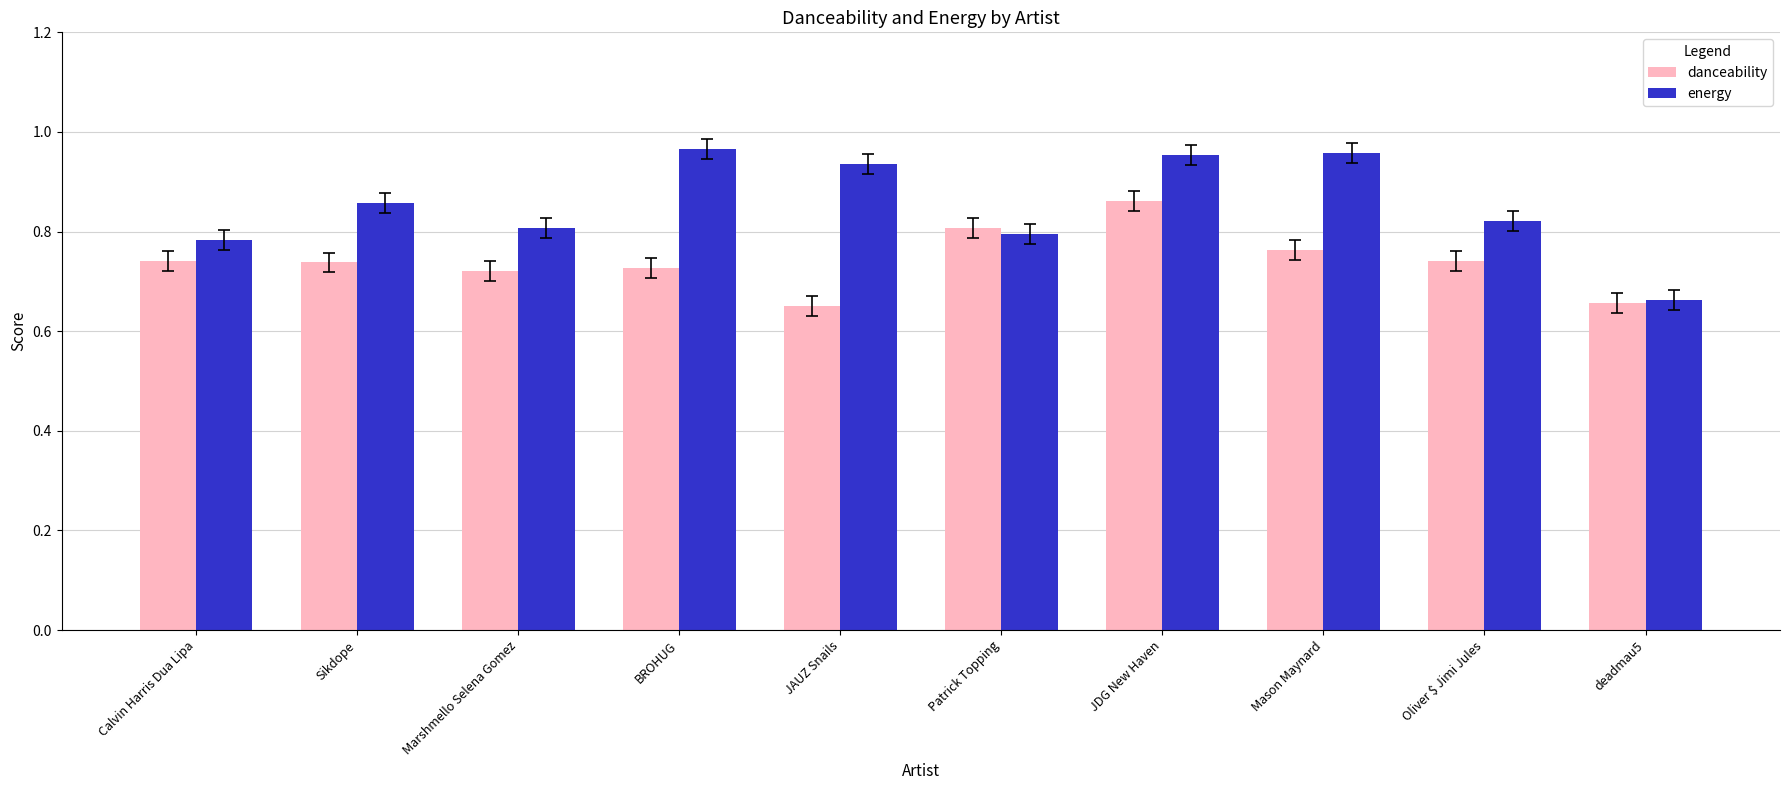

Count the energy values in the range 0 to 1.

10